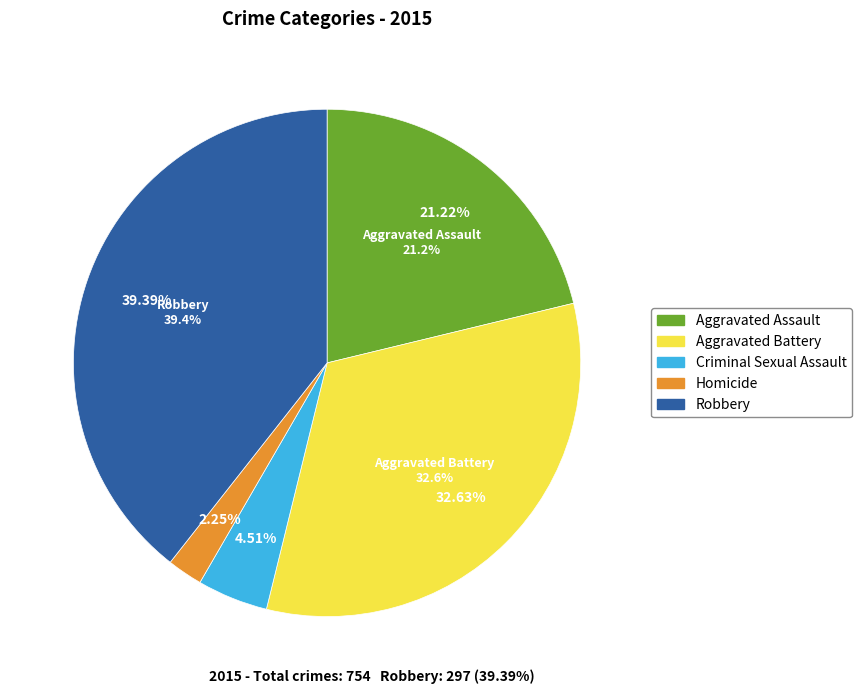

How many slices are in this pie chart?

5